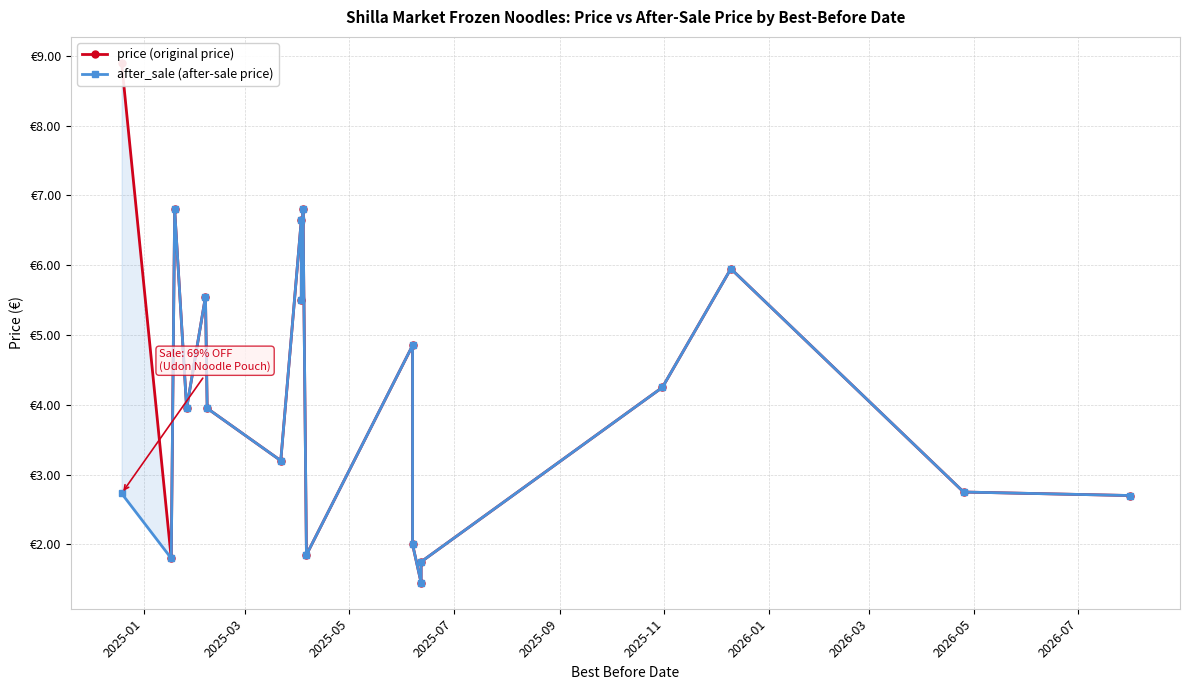

List the series in order of their overall mean, highest first.

price (original price), after_sale (after-sale price)